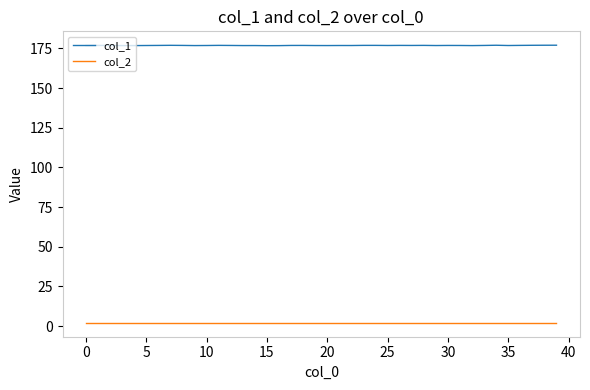

What is the smallest value displayed?

2.0